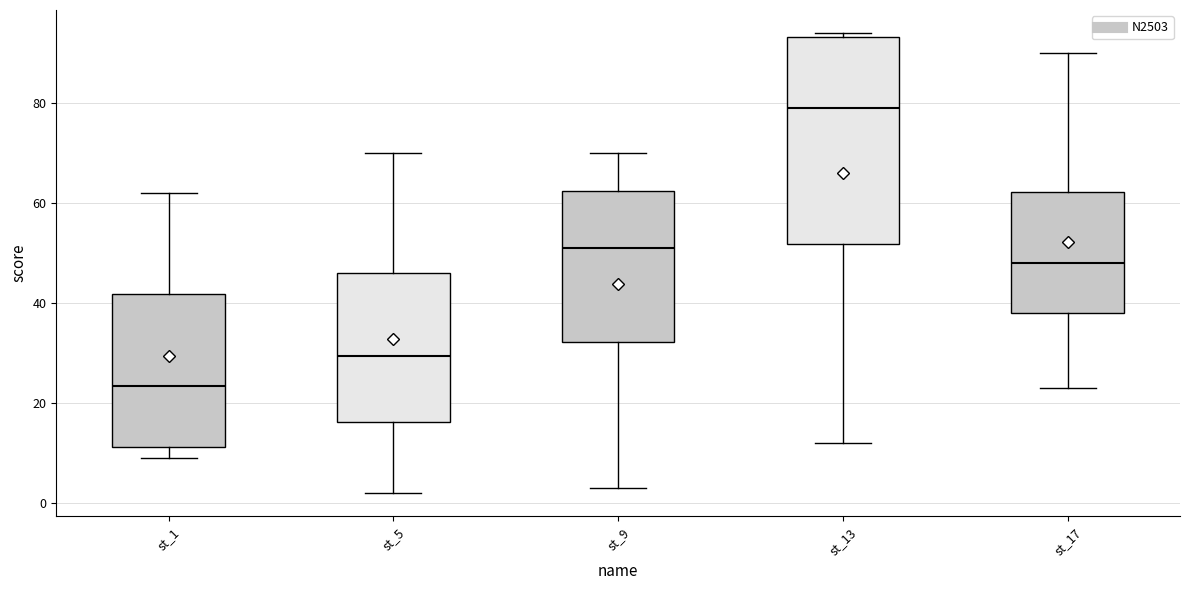

Which box is the tallest, from its lower edge to its upper edge?

st_13